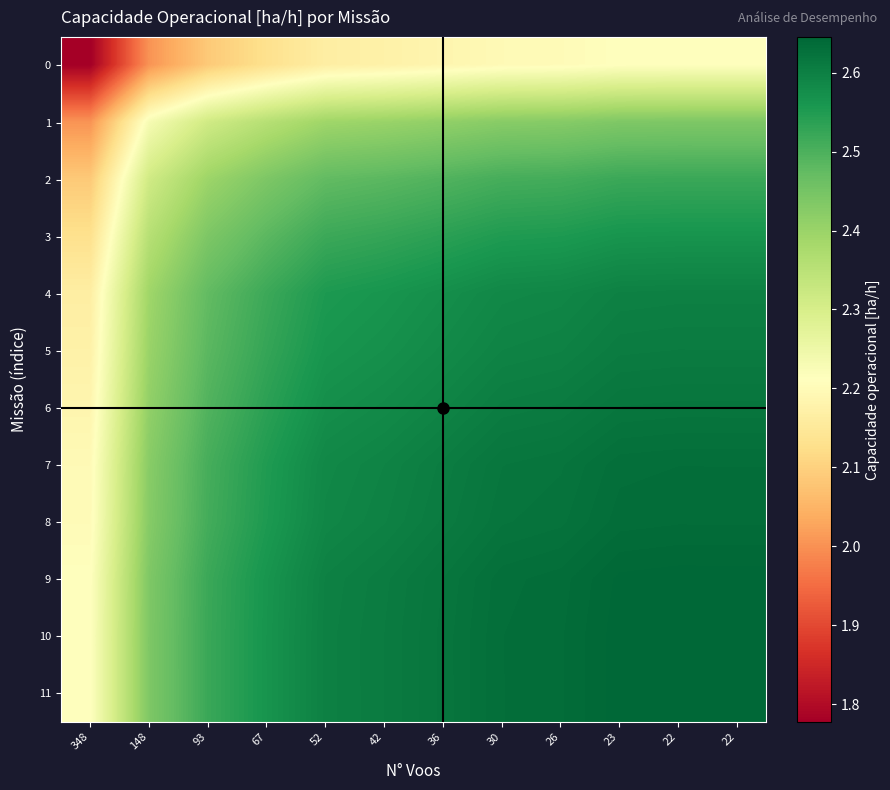

Which series has the largest total across all categories?

10